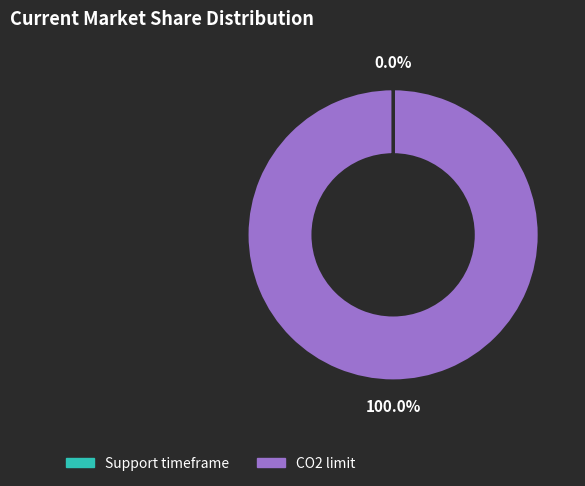

Does CO2 limit account for over 50% of the chart?

Yes